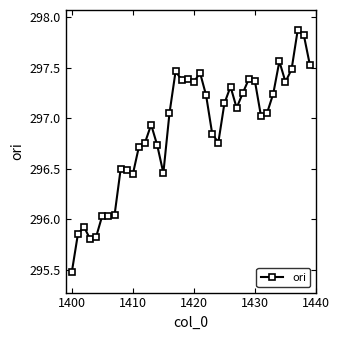

True or false: the data has more than 0 interior local peaks.

True